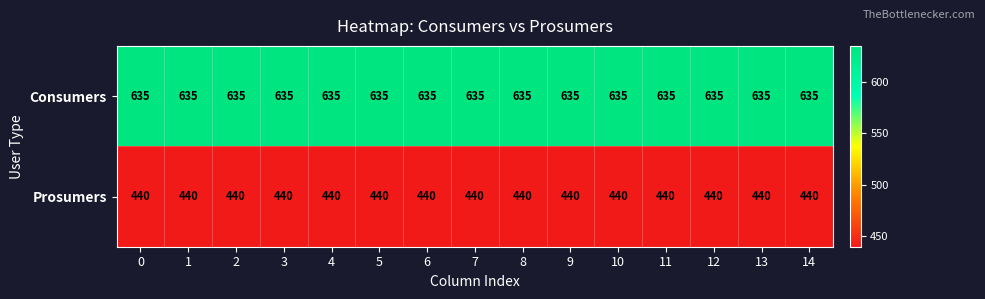

Rank the series by their average value, from highest to lowest.

Consumers, Prosumers